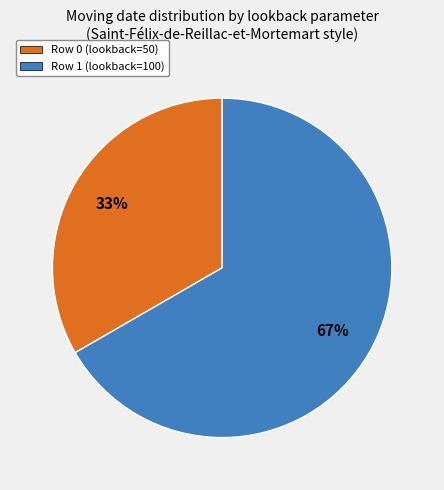

Is it true that Row 1 (lookback=100) is 75% of the pie?

False